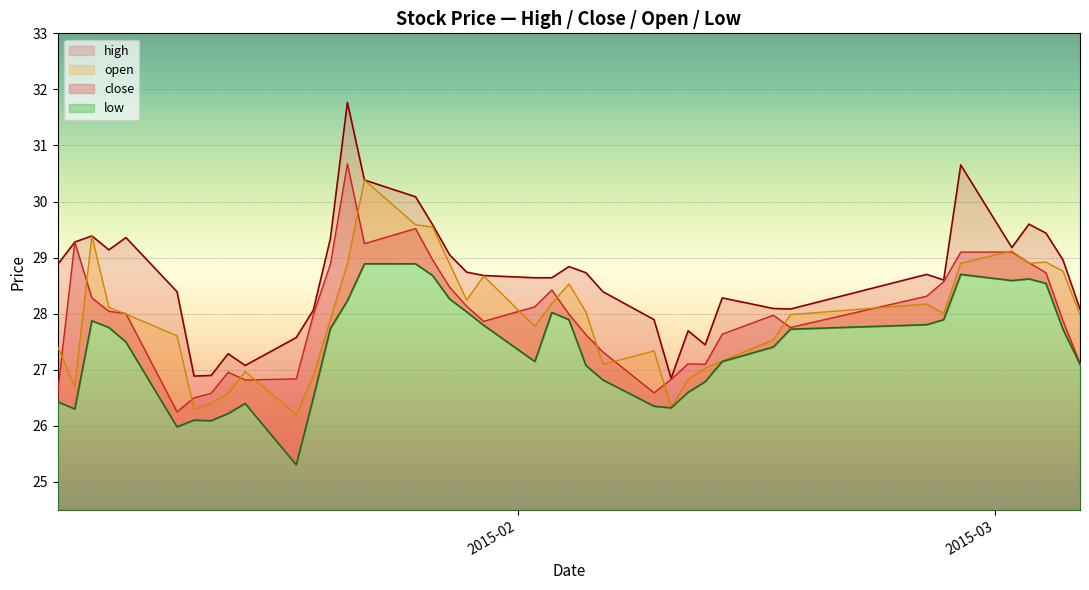

How many lines are shown in the chart?

4